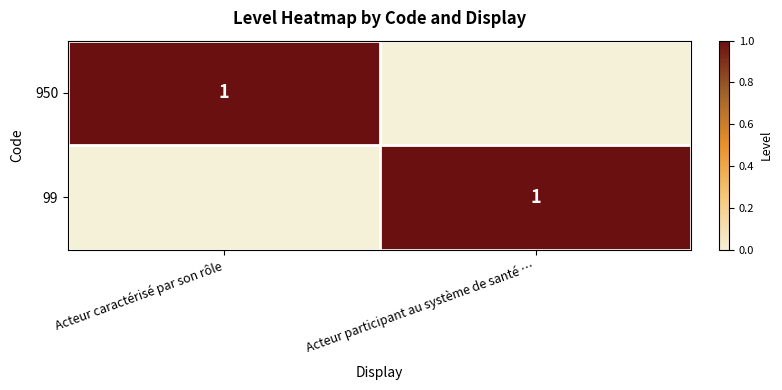

What is the total value across all series at Acteur participant au système de santé …?

1